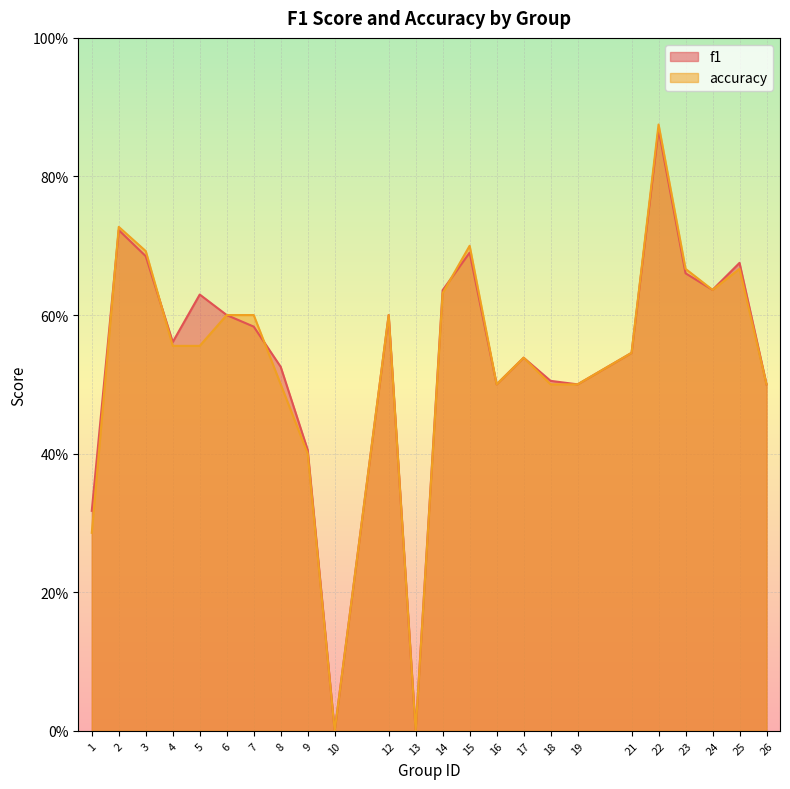

The value of f1 at 22 is 1.5. True or false?

False